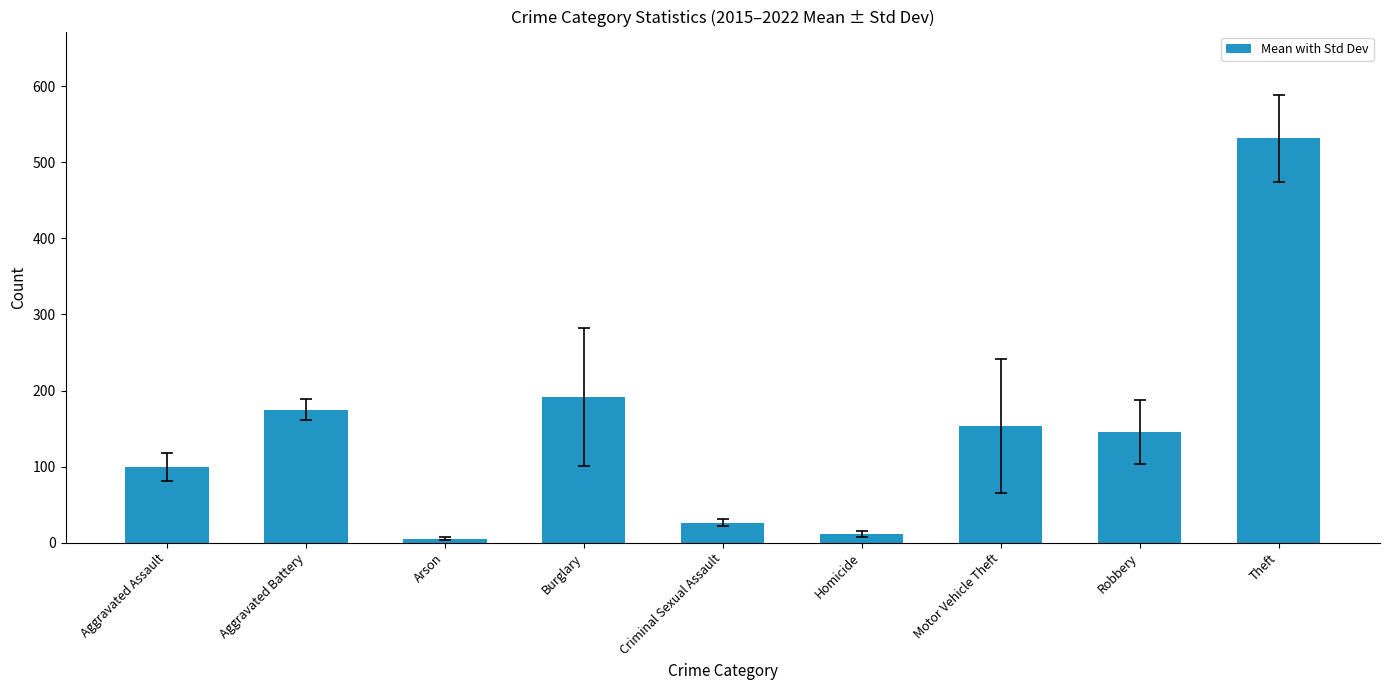

Rank the categories by value from highest to lowest.

Theft, Burglary, Aggravated Battery, Motor Vehicle Theft, Robbery, Aggravated Assault, Criminal Sexual Assault, Homicide, Arson